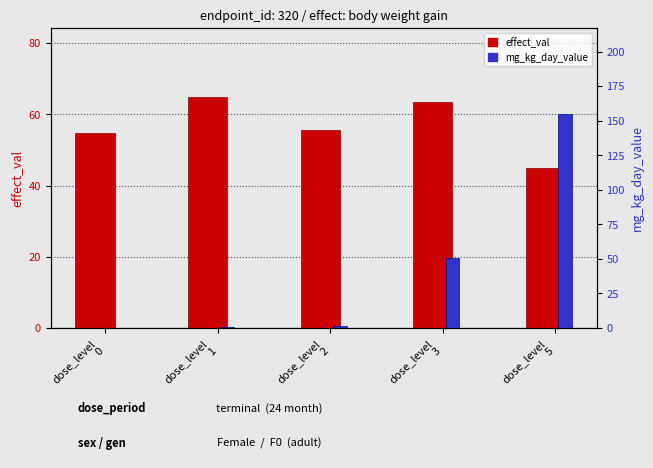

Which label corresponds to the smallest value in the chart?

dose_level
0